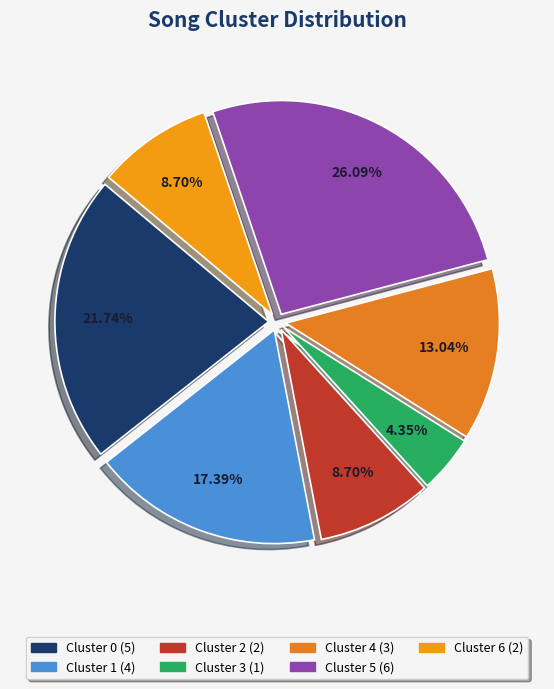

Count the number of slices in the pie.

7